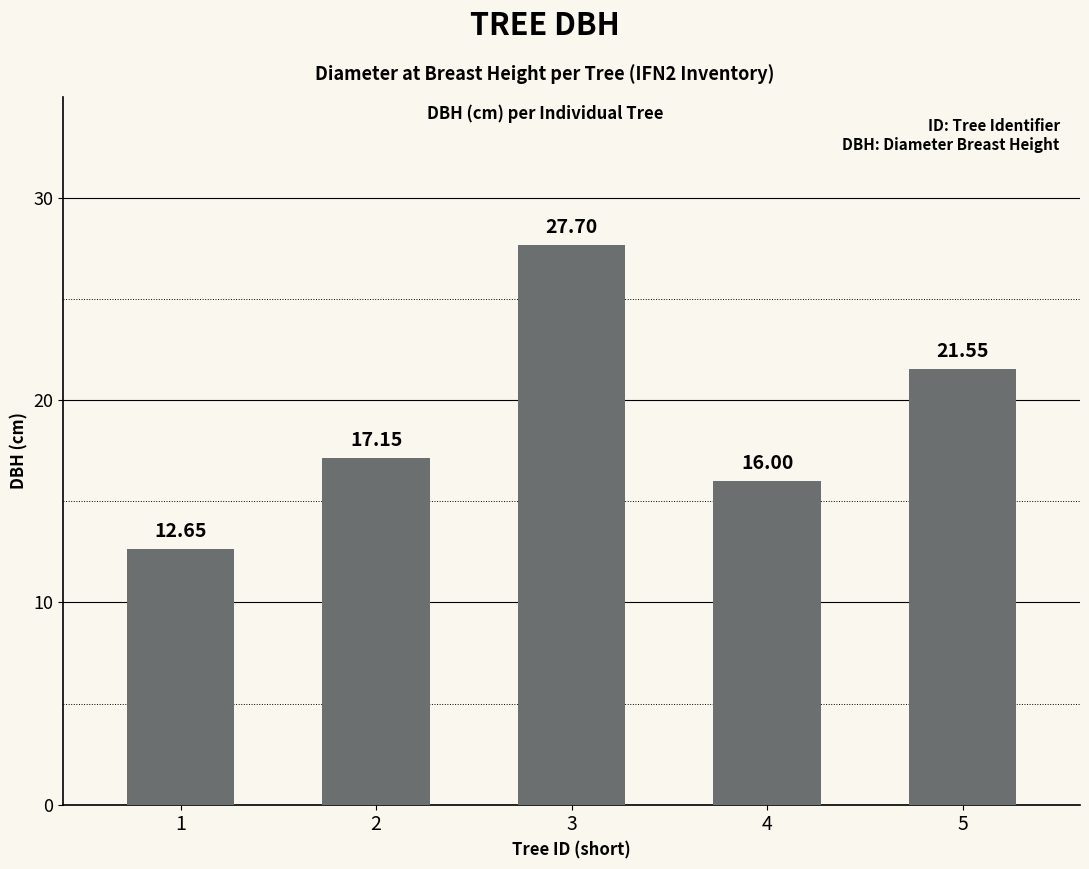

Approximately how many times larger is the value at 2 compared to 4?

1.1